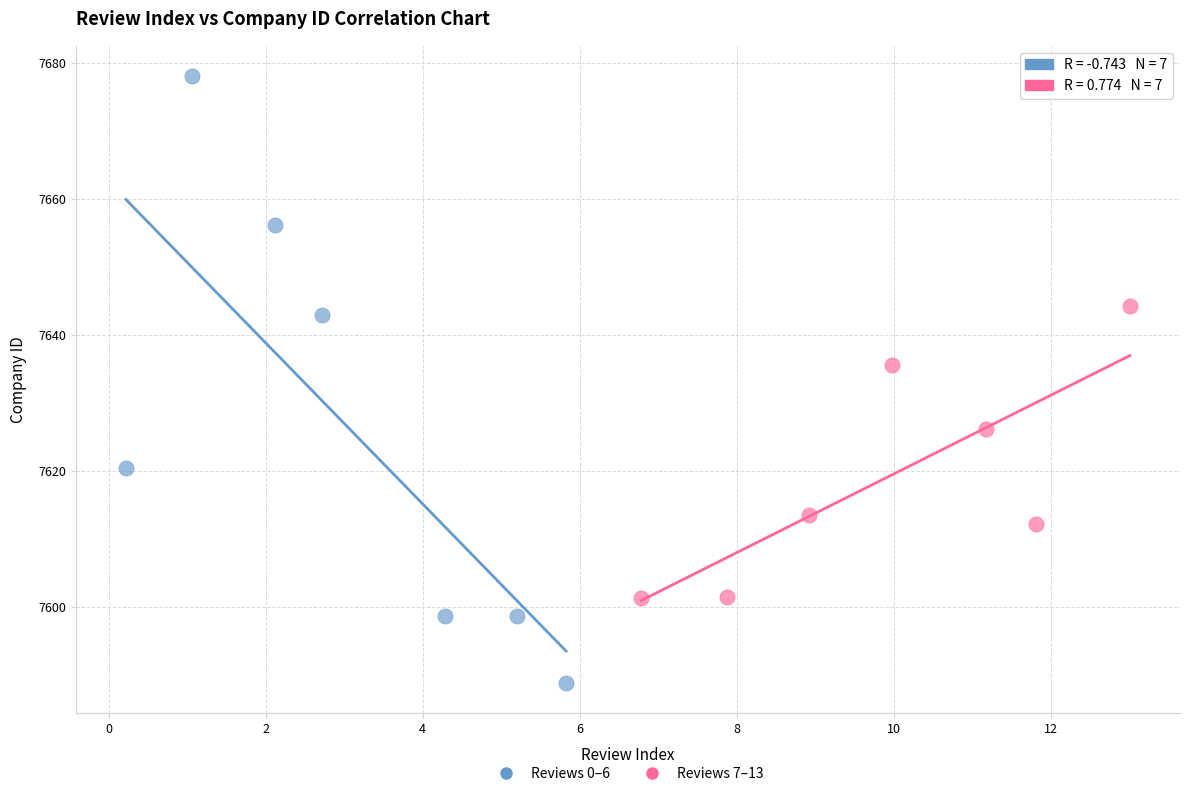

Which series has the largest Y range (max minus min)?

Reviews 0–6